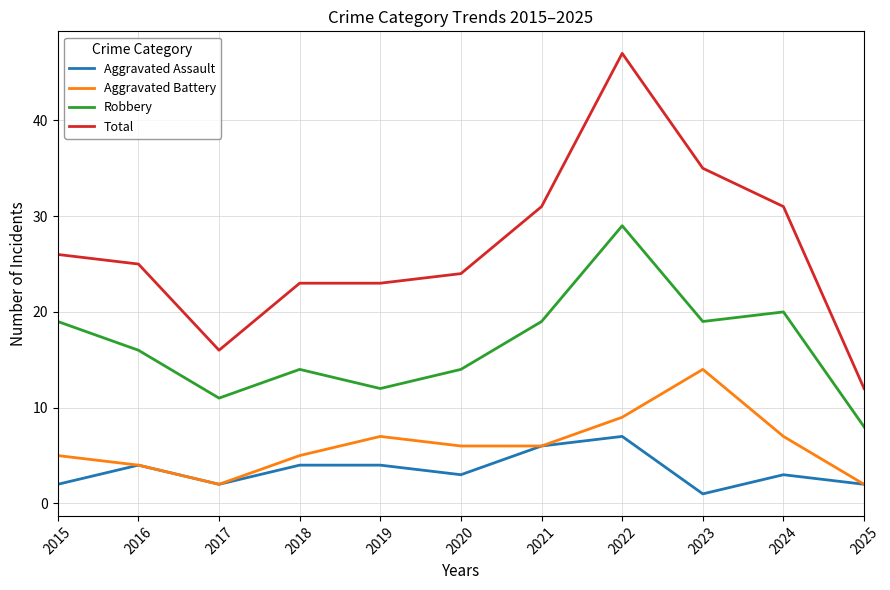

What is the sum of the Aggravated Battery values at 2018 and 2025?

7